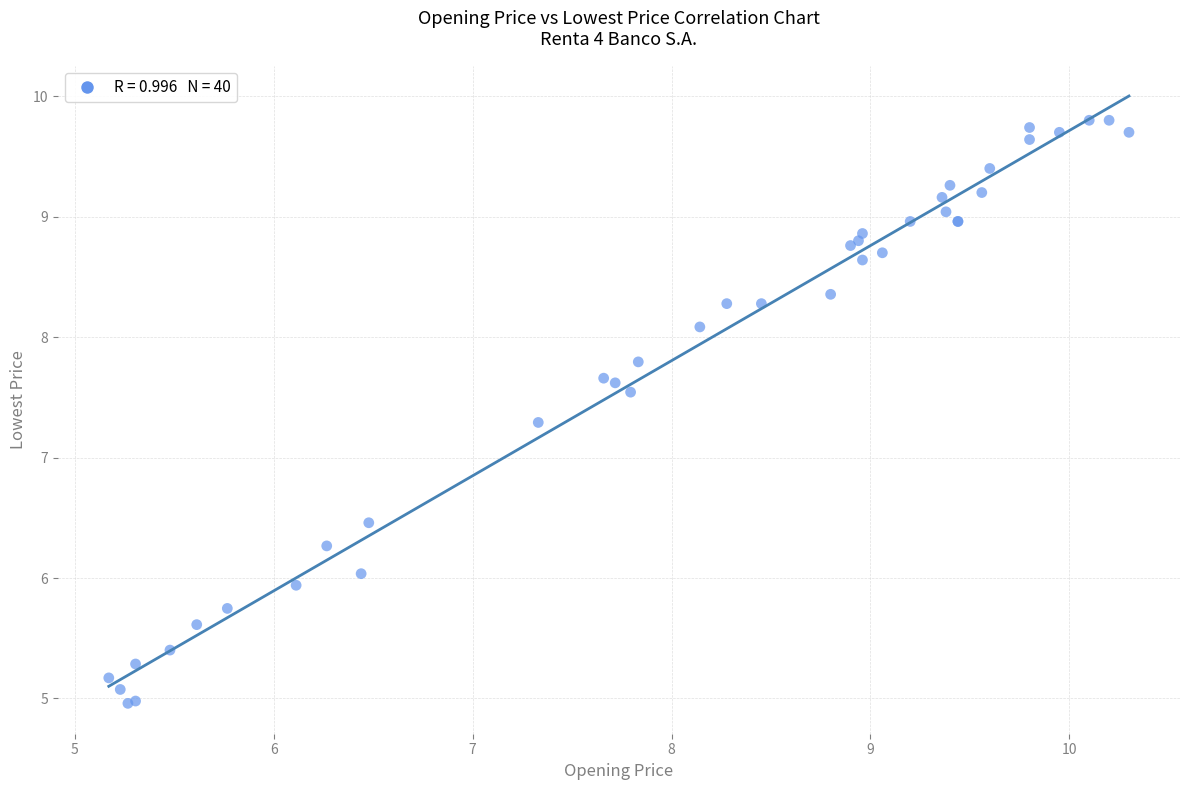

What Y value in the scatter plot is closest to 7?

7.3